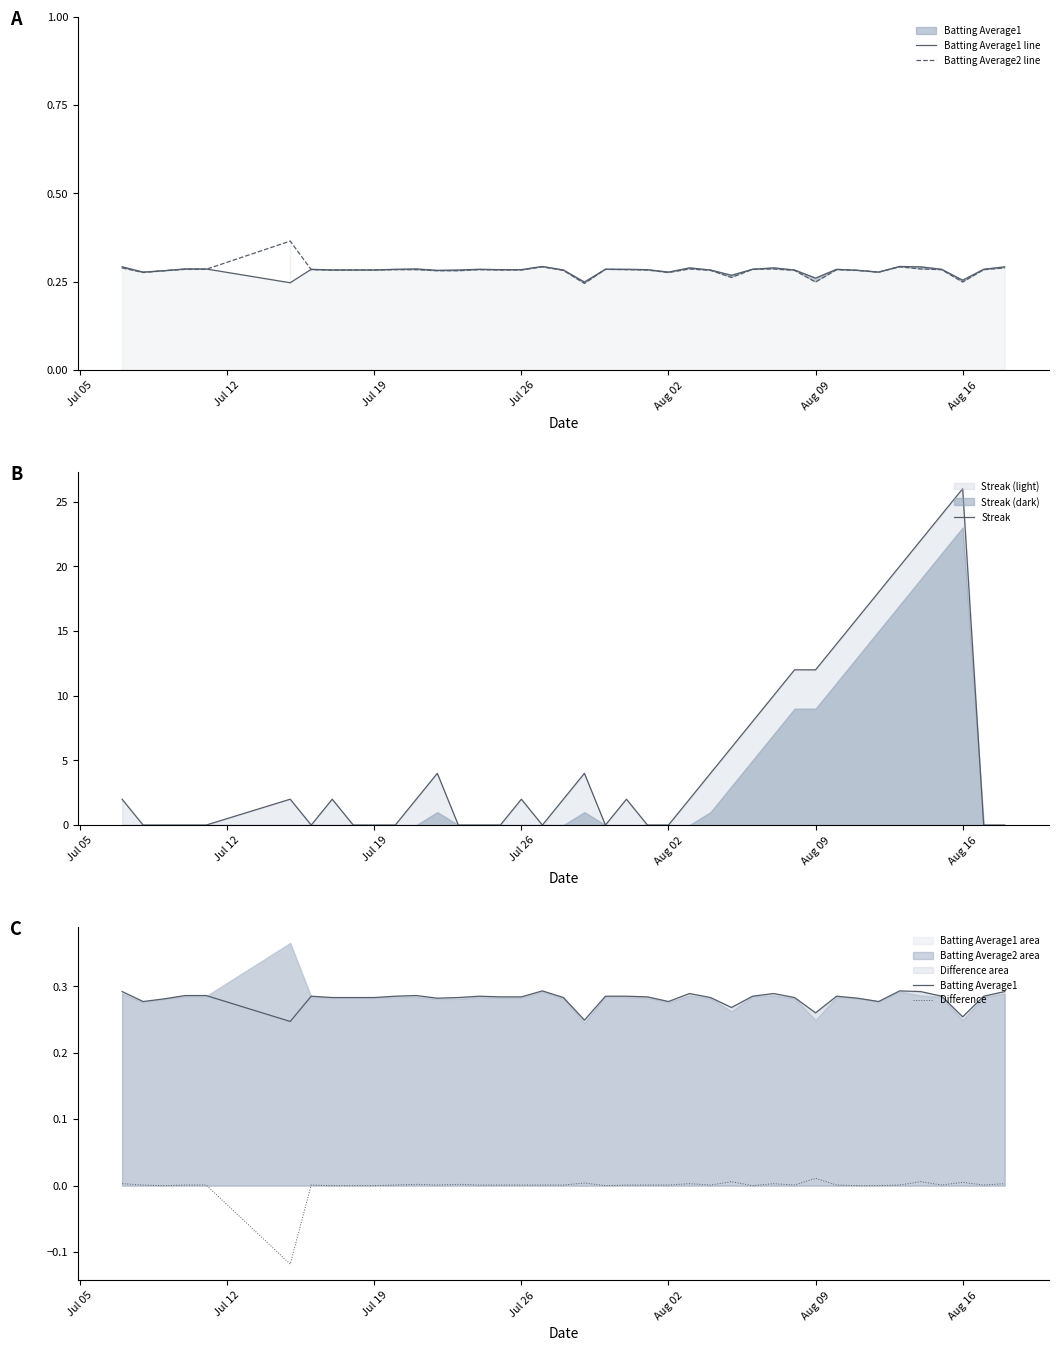

At which label does Difference first exceed 0?

Jul 05